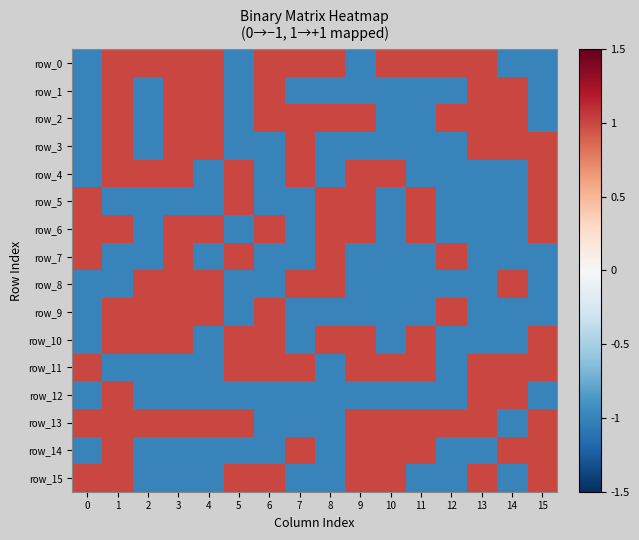

Which series has the widest spread of values?

row_0